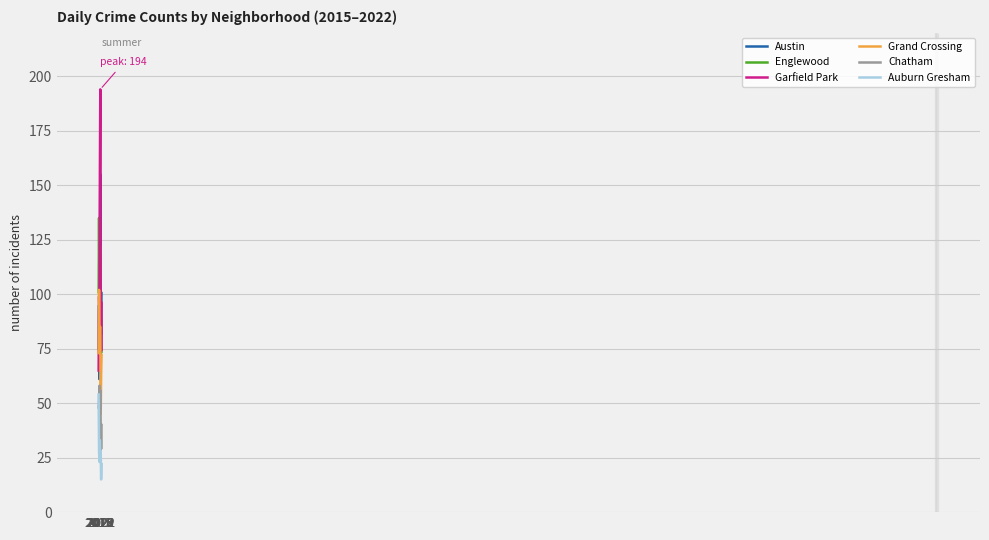

The value of Chatham at 2017 is 19. True or false?

False